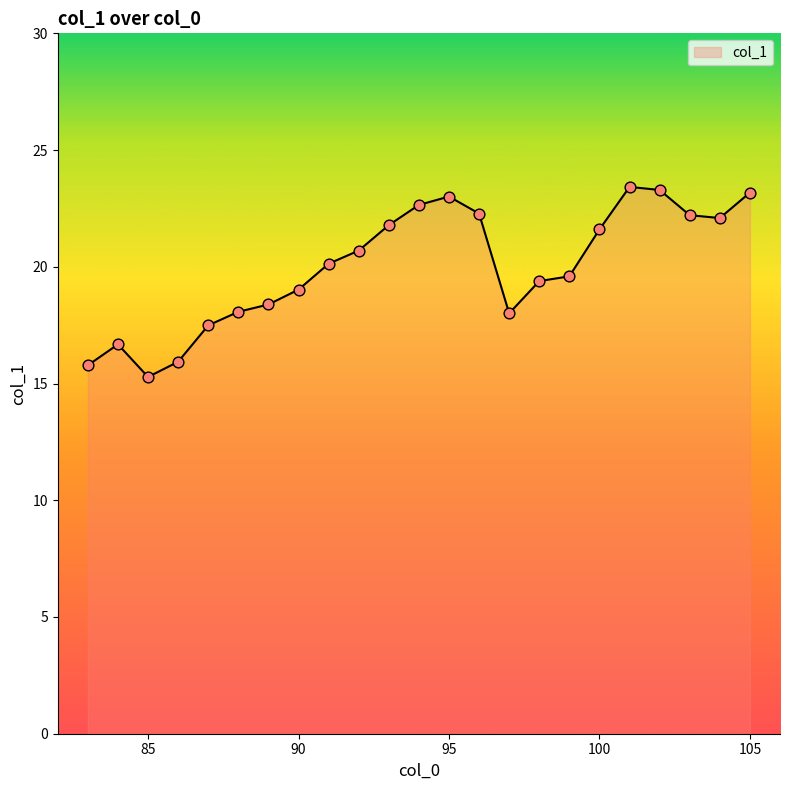

What is the greatest value displayed?

23.4